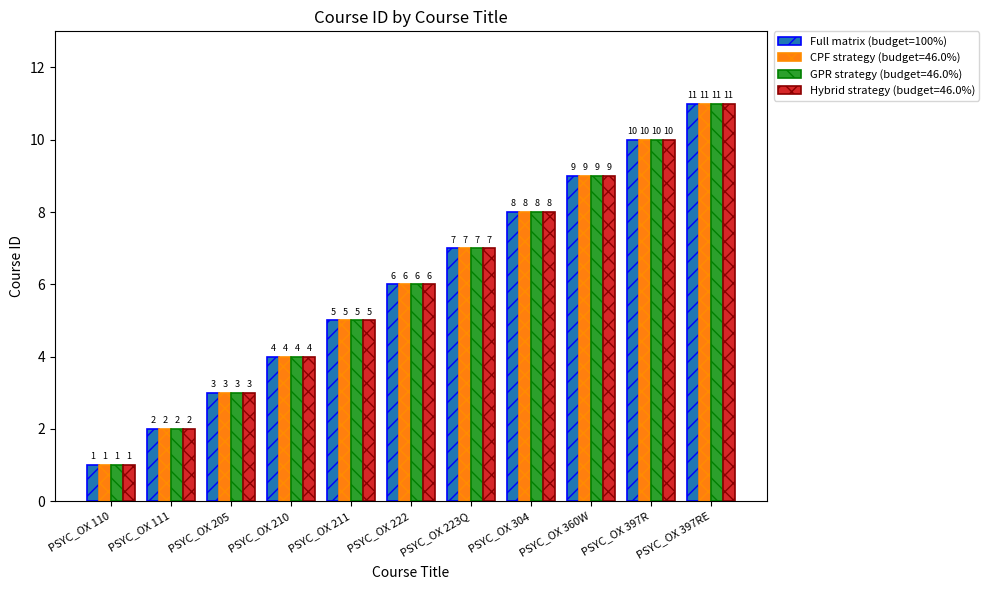

Count the GPR strategy (budget=46.0%) values in the range 3 to 9.

7